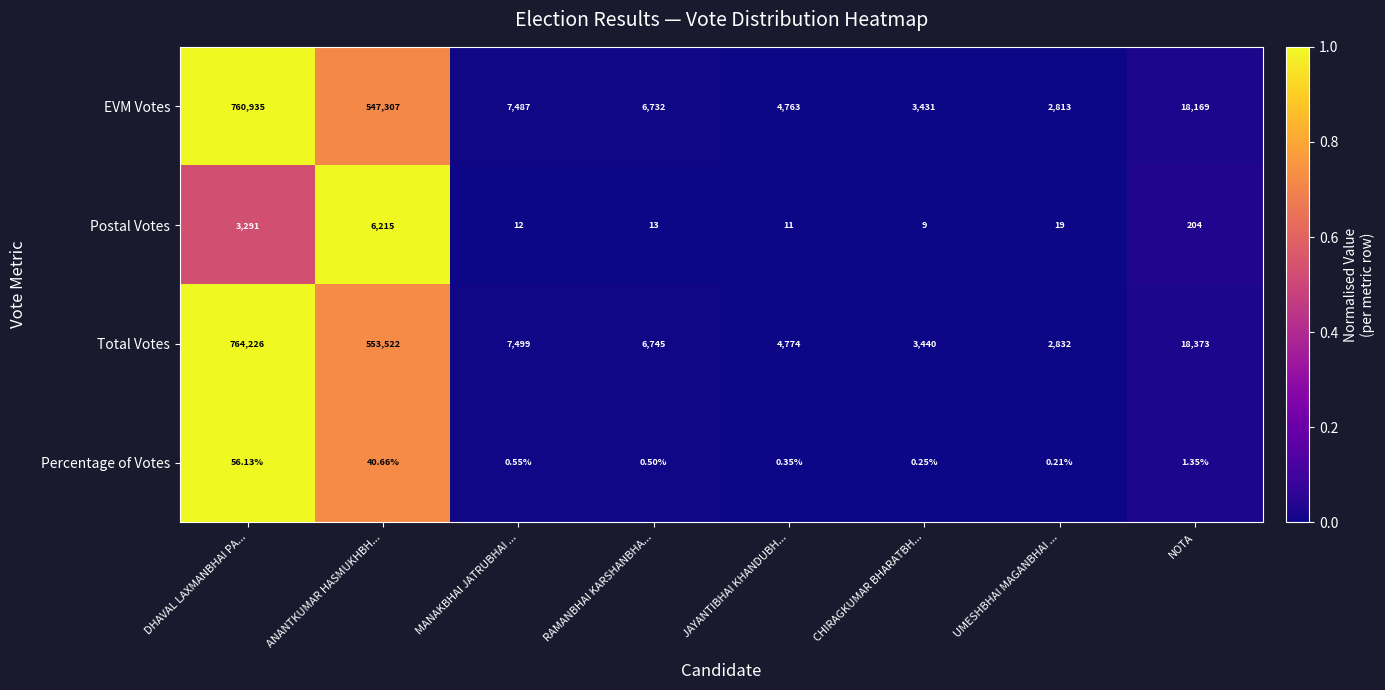

How many categories are shown in the chart?

8